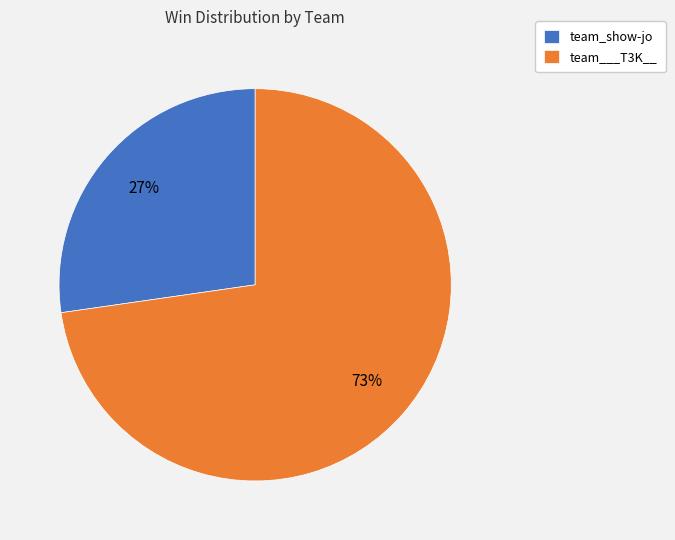

Does team___T3K__ represent more than half of the total?

Yes